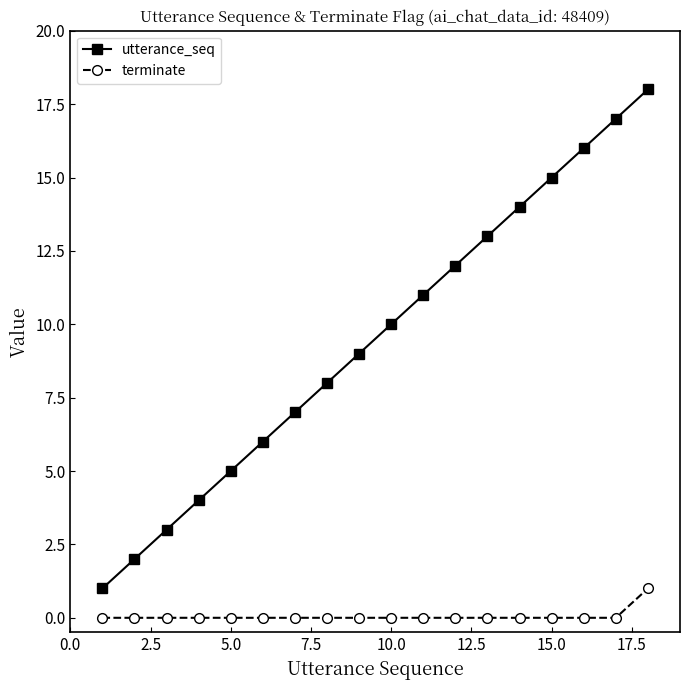

Which series has the widest spread of values?

utterance_seq